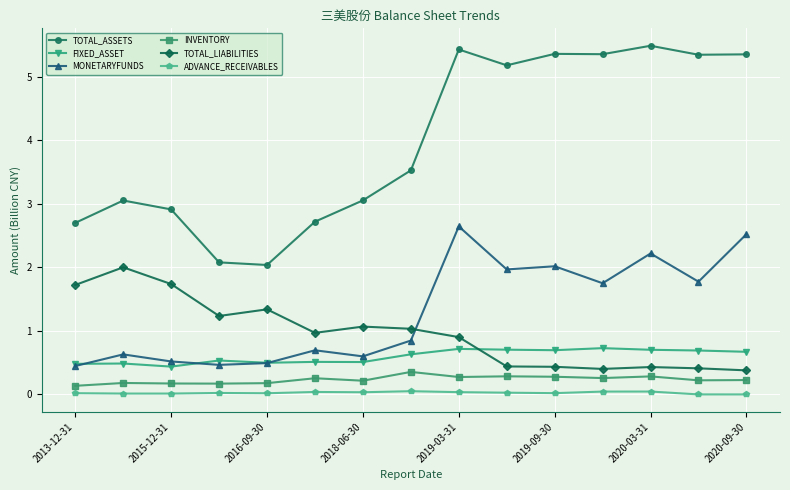

Which series has the widest spread of values?

TOTAL_ASSETS